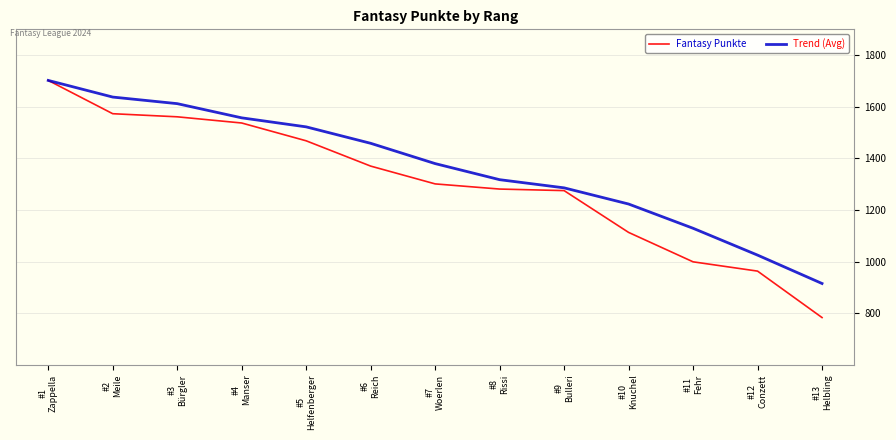

Where does the Fantasy Punkte series first go above 1301?

#1
Zappella